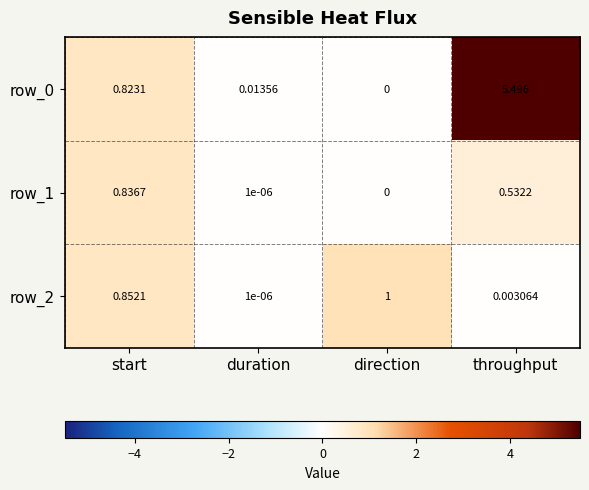

At which category is the sum across all series the highest?

throughput